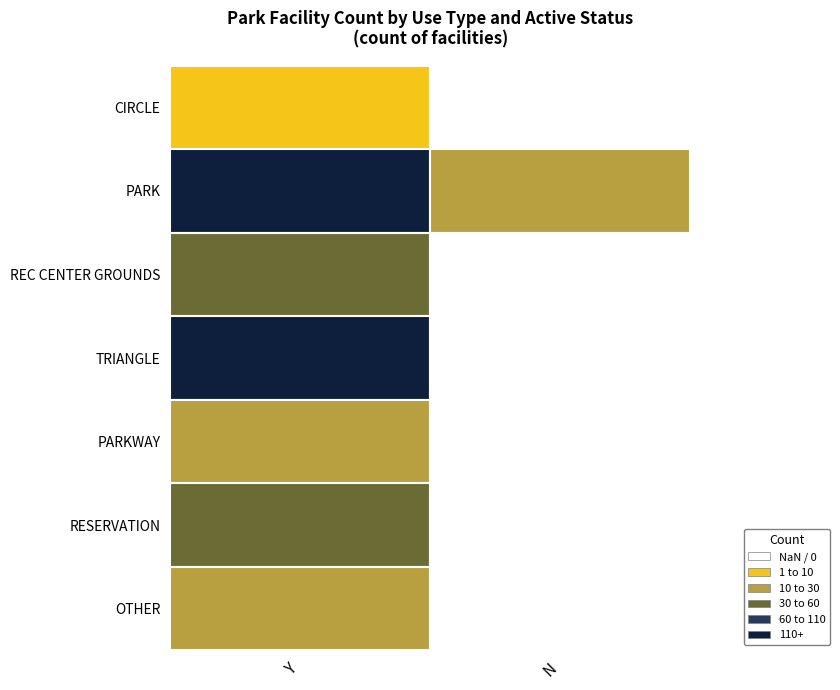

What is the maximum value shown in the chart?

107